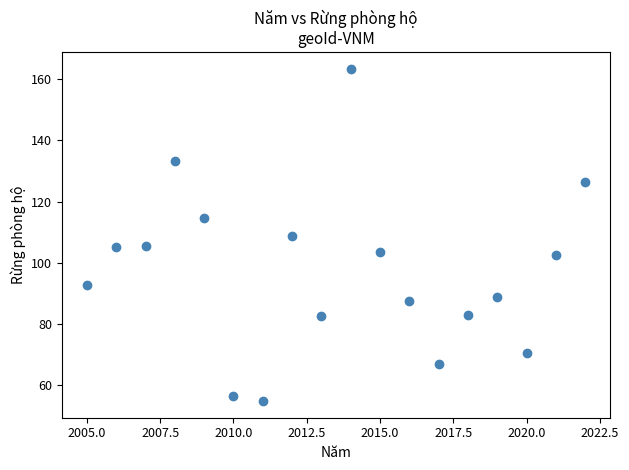

What is the range of X values (max minus min)?

17.0